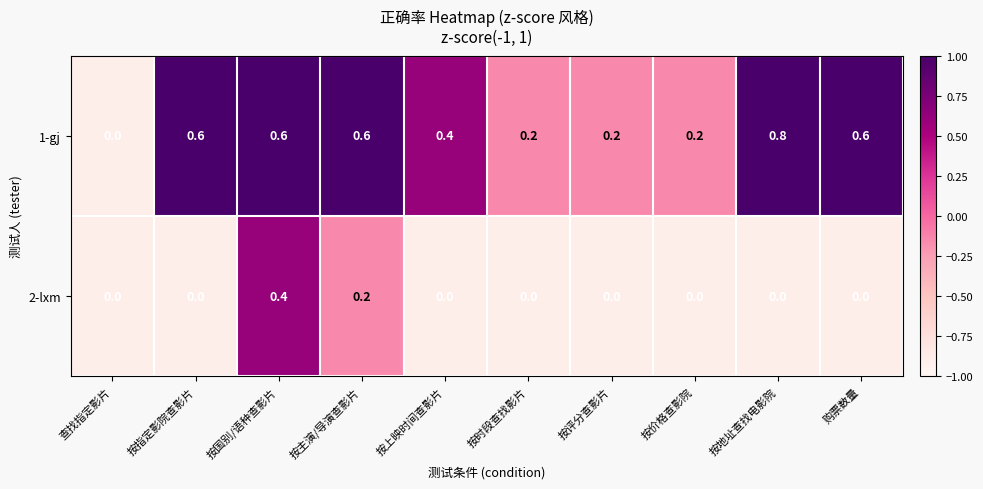

What is the greatest value displayed?

0.8